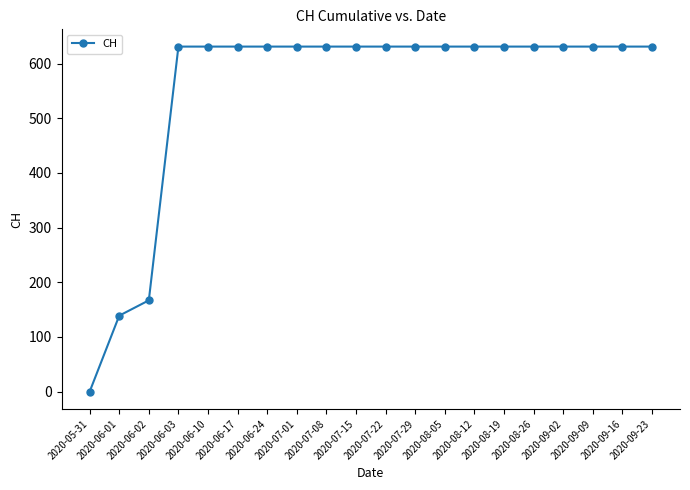

What is the difference between the maximum and minimum values?

631